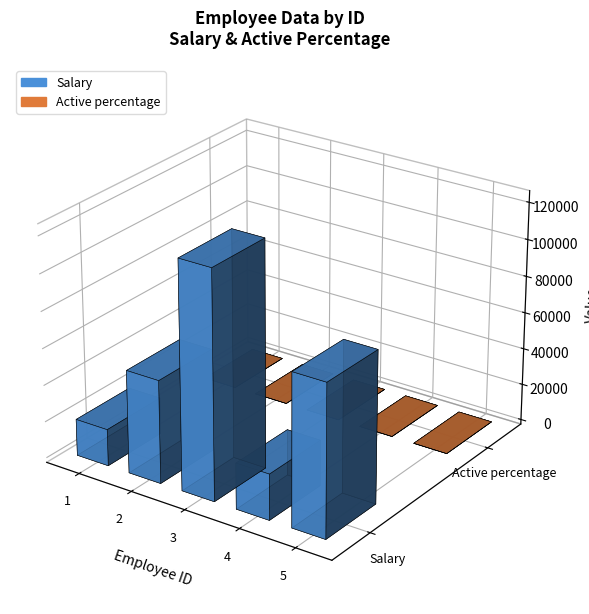

List the series in order of their peak value, lowest first.

Active percentage, Salary